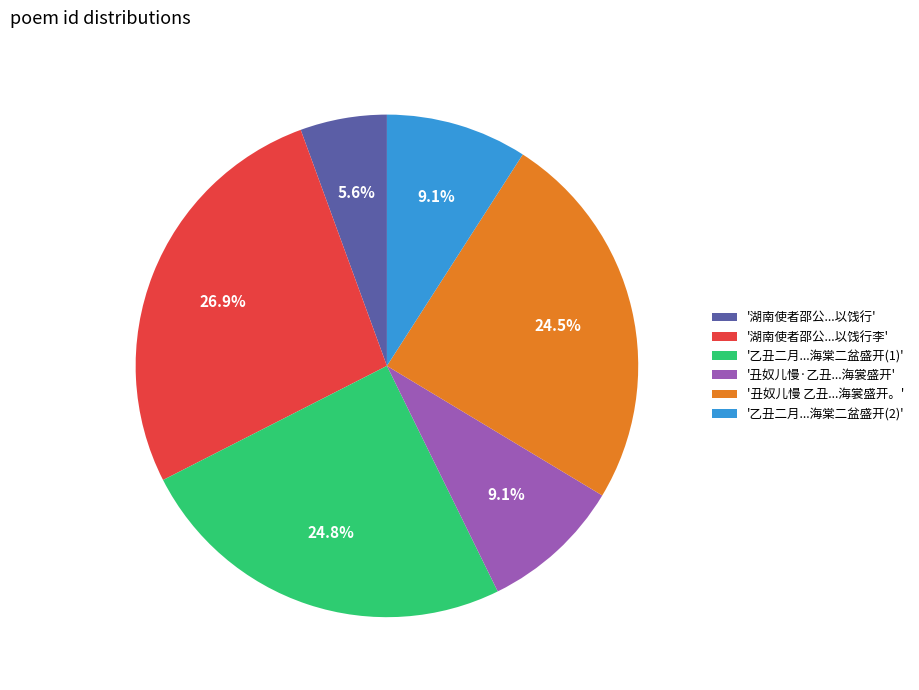

Approximately how many times larger is the value at '乙丑二月...海棠二盆盛开(1)' compared to '湖南使者邵公...以饯行'?

4.4